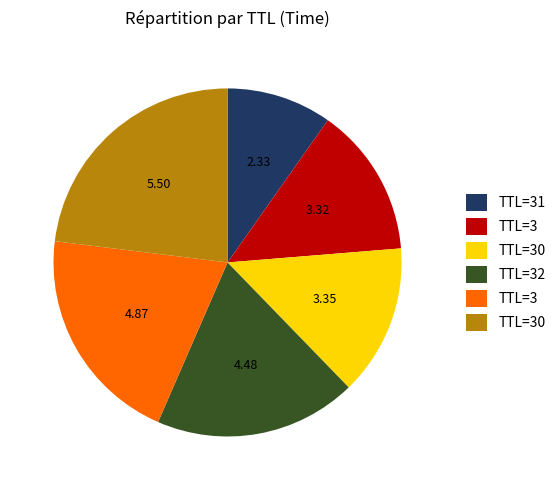

Is there any slice that represents more than half of the pie?

No